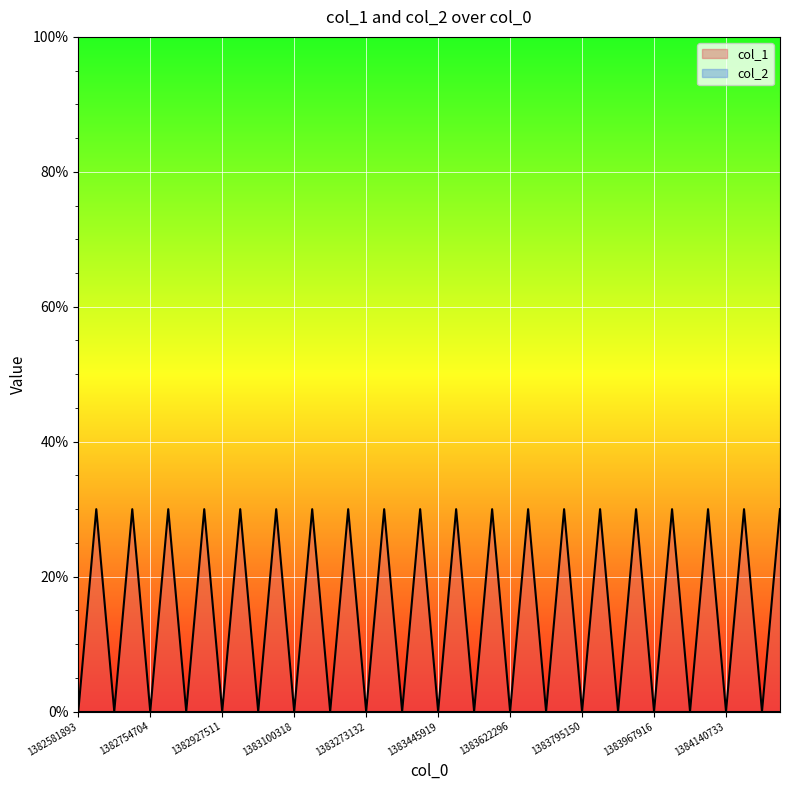

What is the highest value of the col_1 series?

30